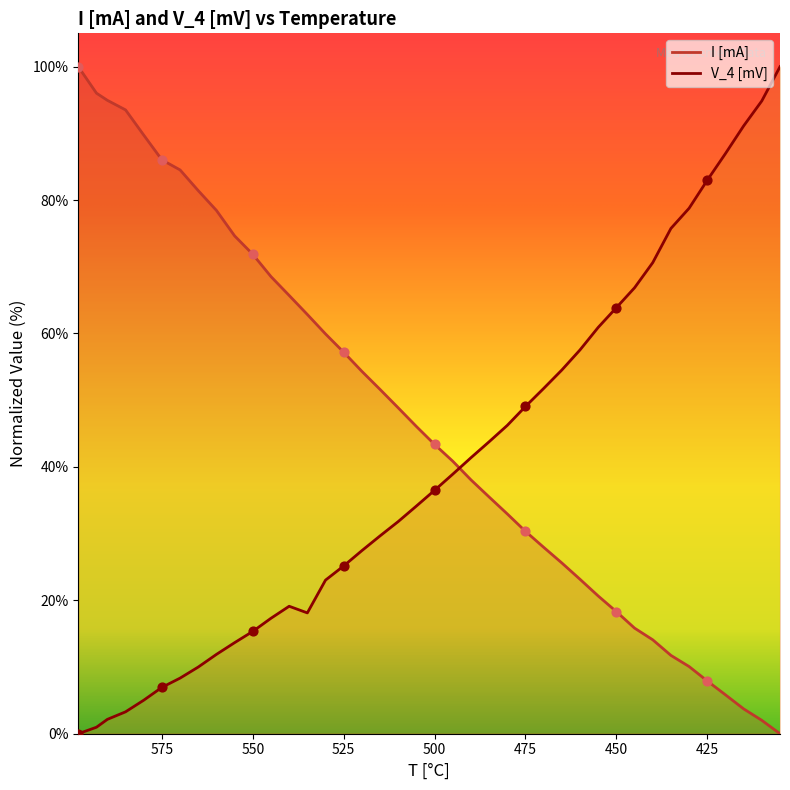

At which category is the sum across all series the highest?

598